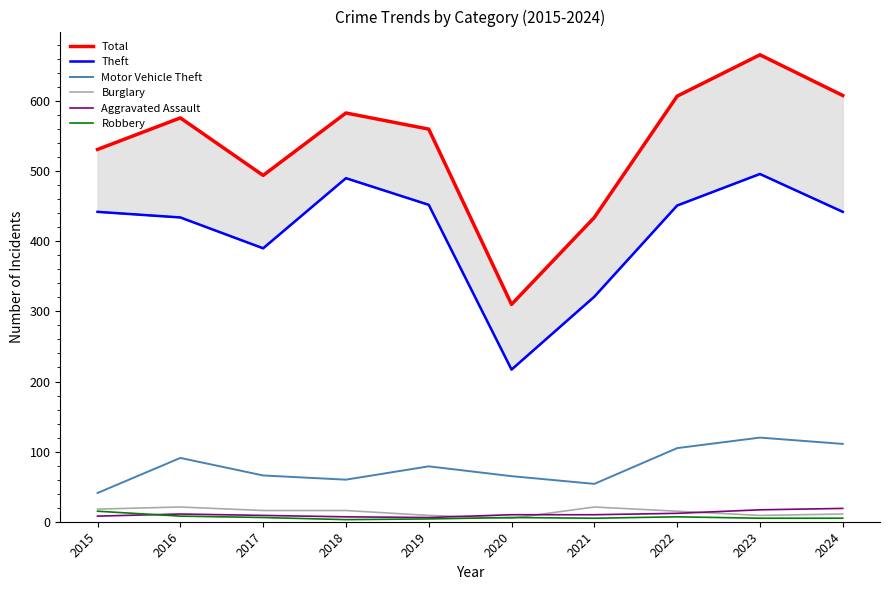

True or false: Aggravated Assault has a value of 11 at 2016.

True